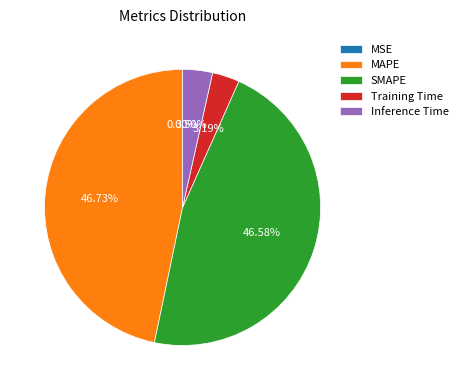

Does SMAPE represent more than half of the total?

No